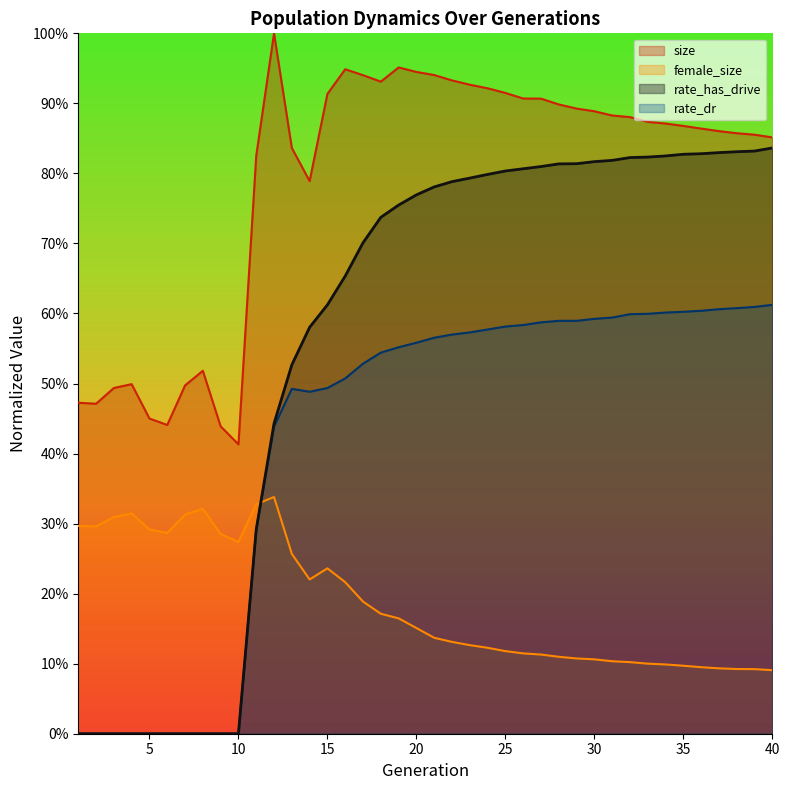

Between 20 and 37, which series saw the biggest shift?

size